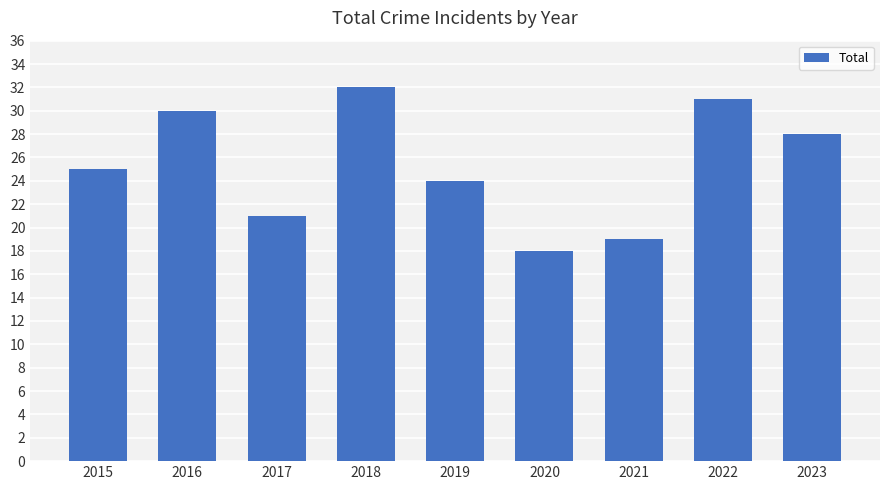

Reading left to right, what are all the values shown in this chart?

25	30	21	32	24	18	19	31	28